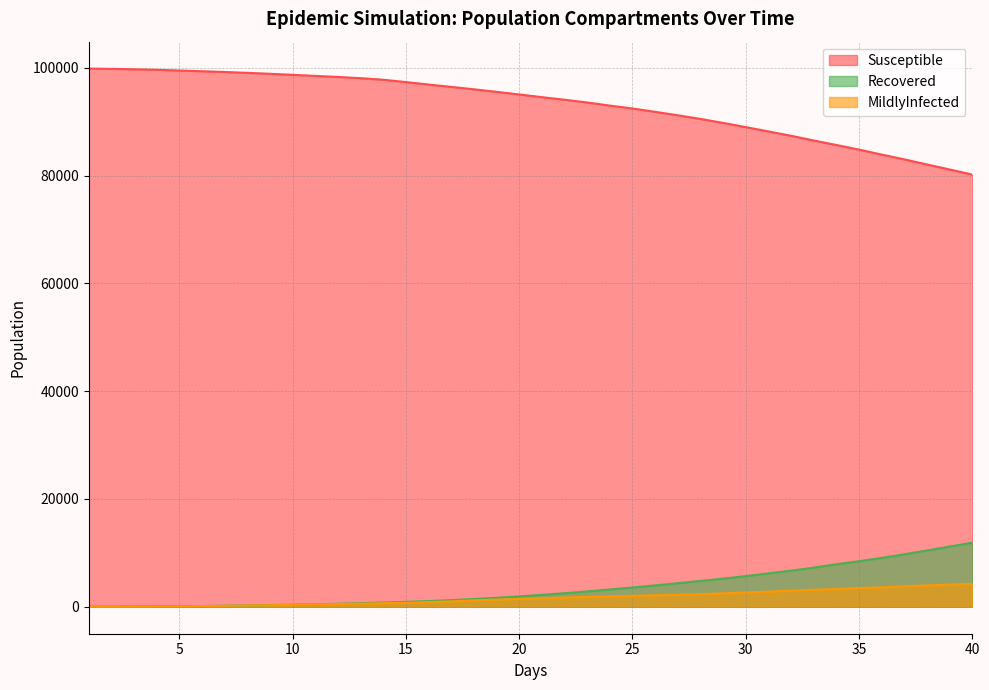

At which label does MildlyInfected reach its peak?

40.0